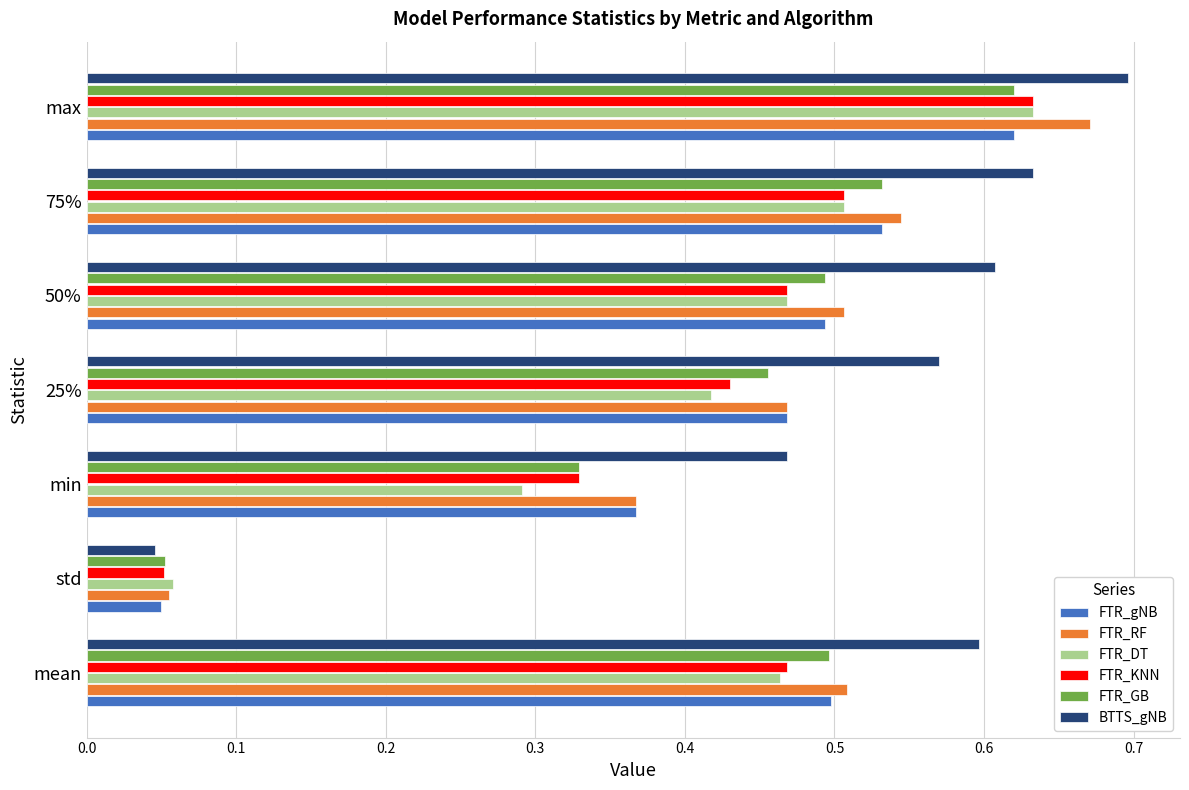

Which category has the lowest value in the FTR_DT series?

std